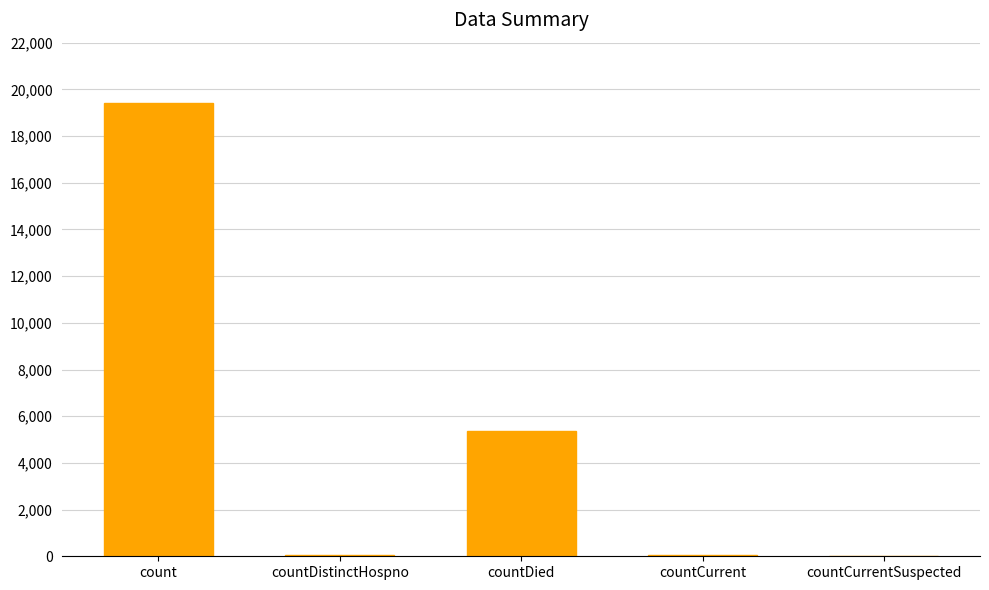

Where is the data nearest to the value 9710?

countDied